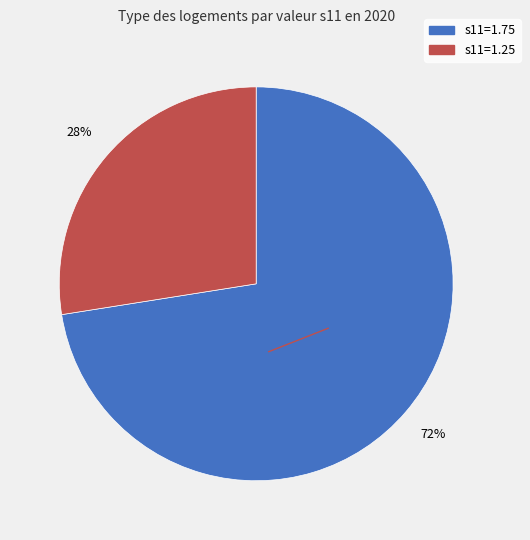

Does any single category account for the majority?

Yes